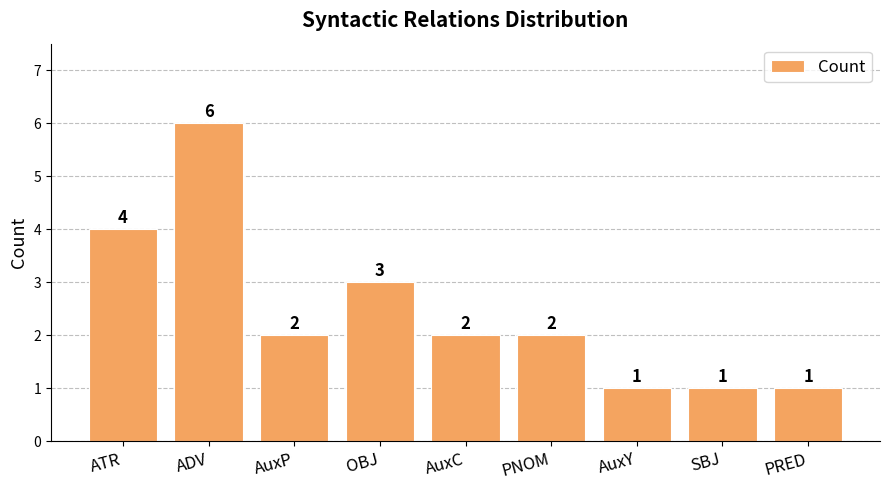

How many bars are there in total?

9